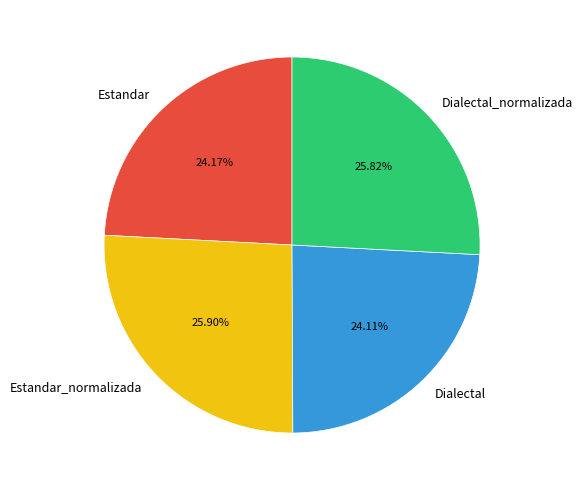

To the nearest percent, what is the difference between the Dialectal_normalizada and Estandar slice percentages?

2%